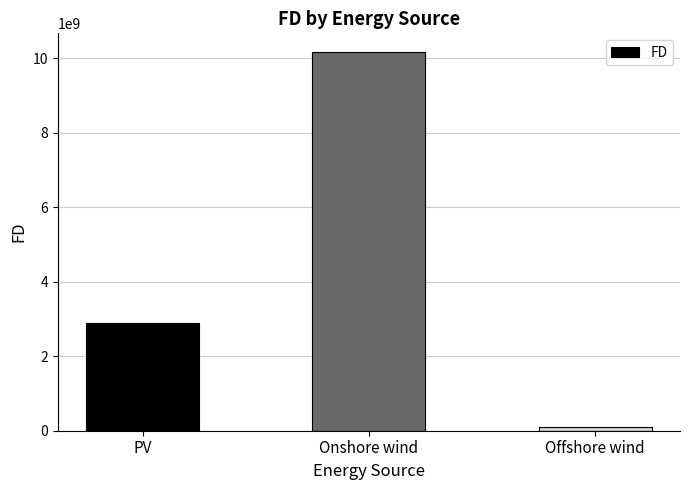

True or false: the data shows 10163621845.6 at Onshore wind.

True